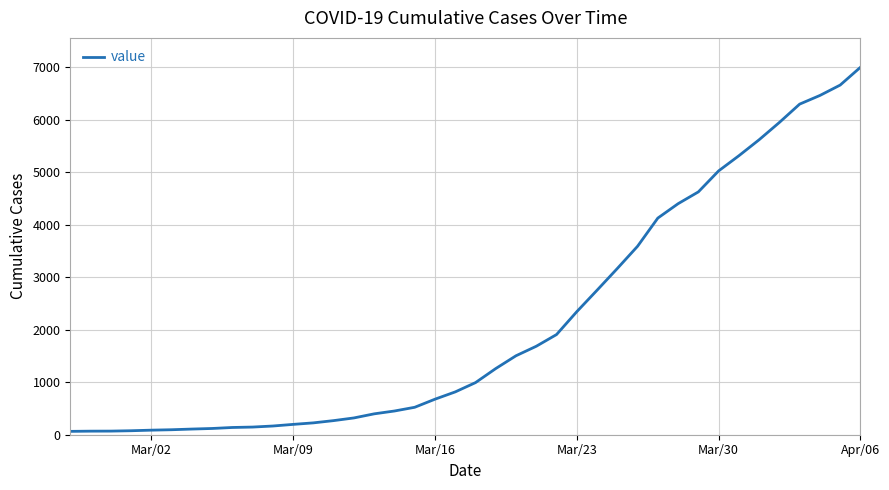

What is the sum of all values?

85740